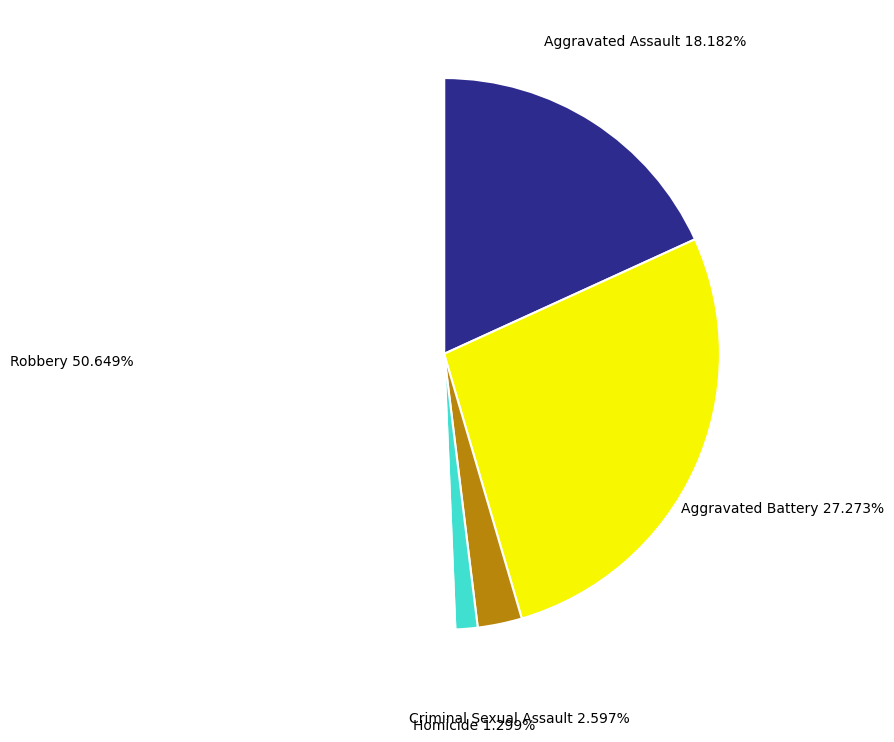

What is the ratio of the value at Criminal Sexual Assault to the value at Aggravated Assault?

0.1